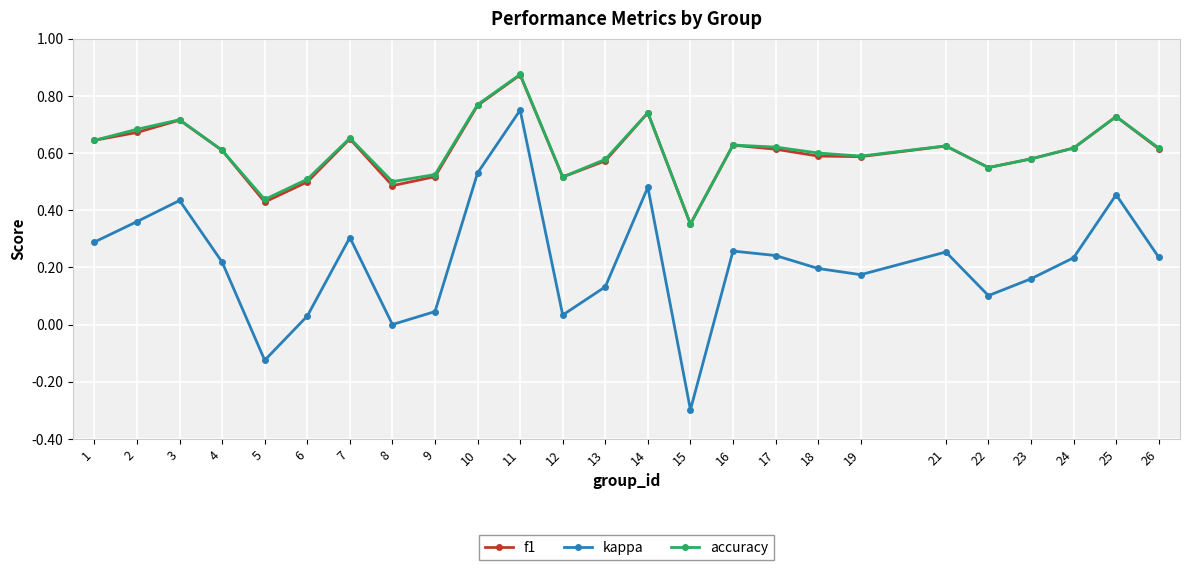

At which category is the sum across all series the highest?

11